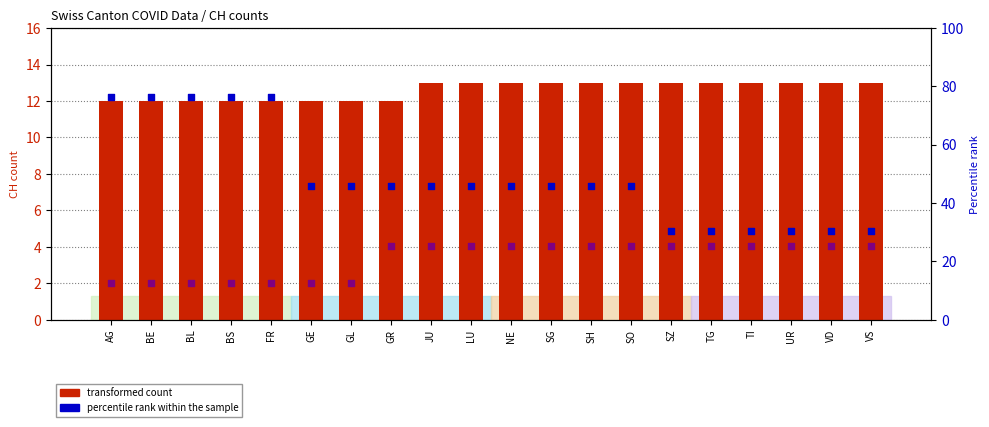

Which series has the largest Y range (max minus min)?

percentile rank within the sample